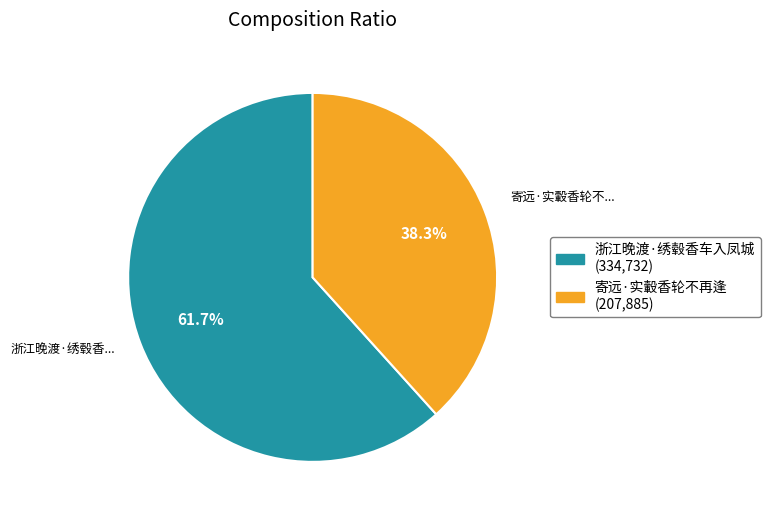

Rank the categories by value from highest to lowest.

浙江晚渡·绣毂香车入凤城, 寄远·实轂香轮不再逢